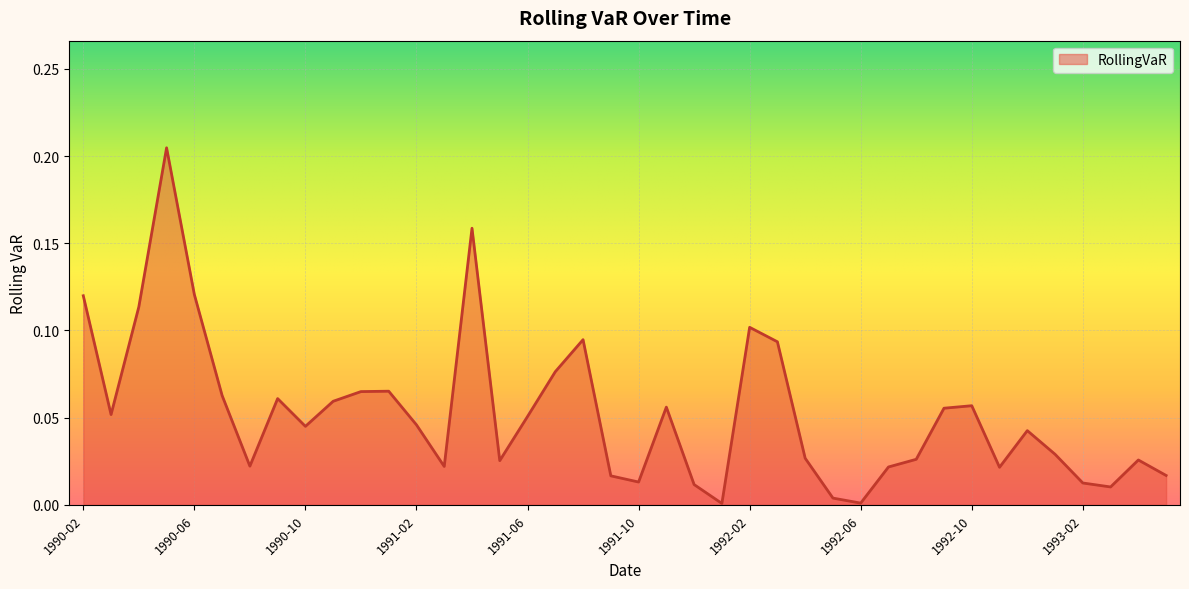

Does the chart display data point markers on the line(s)?

No